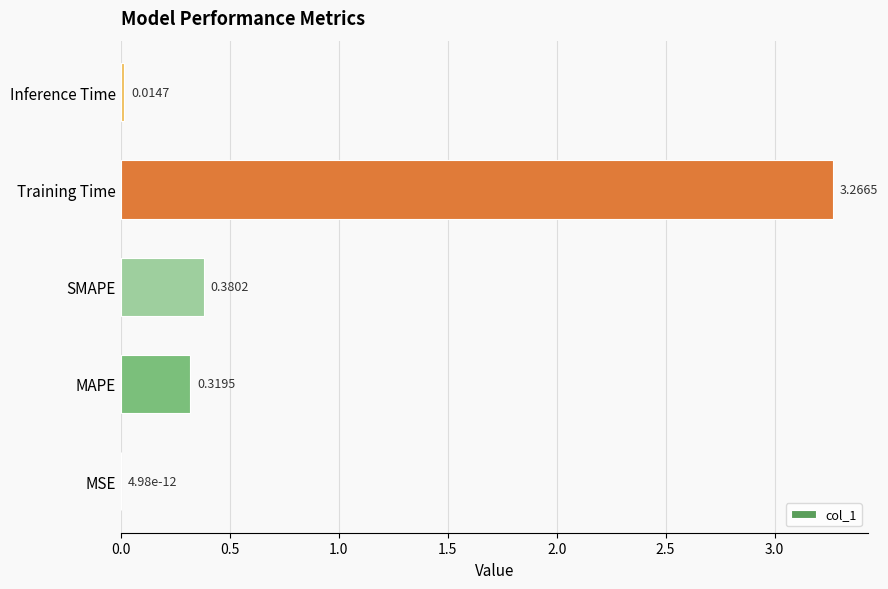

Which label corresponds to the largest value in the chart?

Training Time